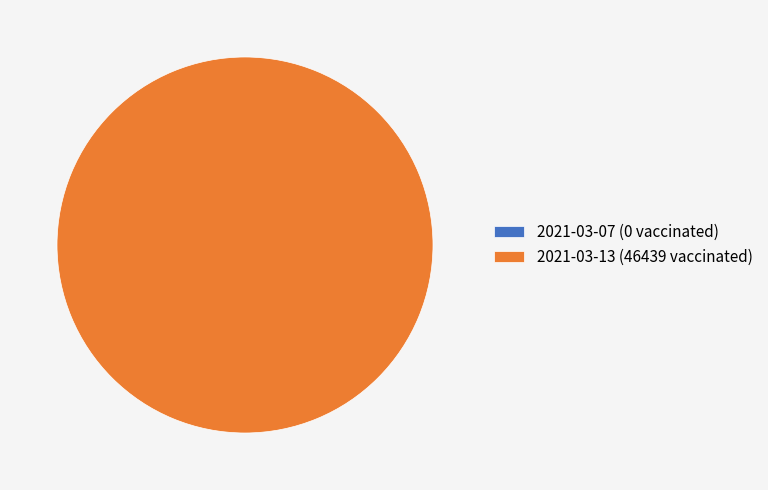

What percentage do 2021-03-07 (0 vaccinated) and 2021-03-13 (46439 vaccinated) together represent?

100.0%